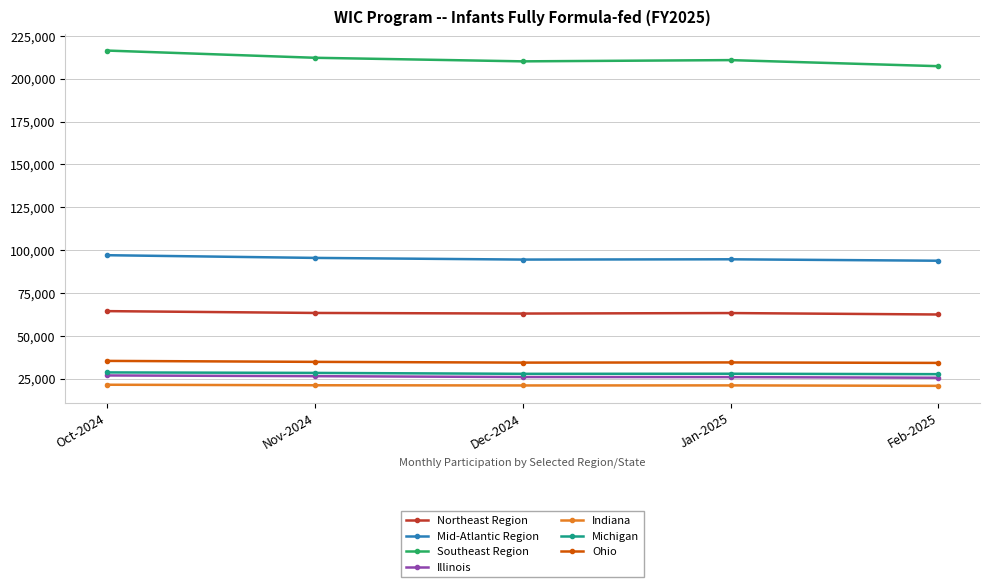

What is the greatest value displayed?

216408